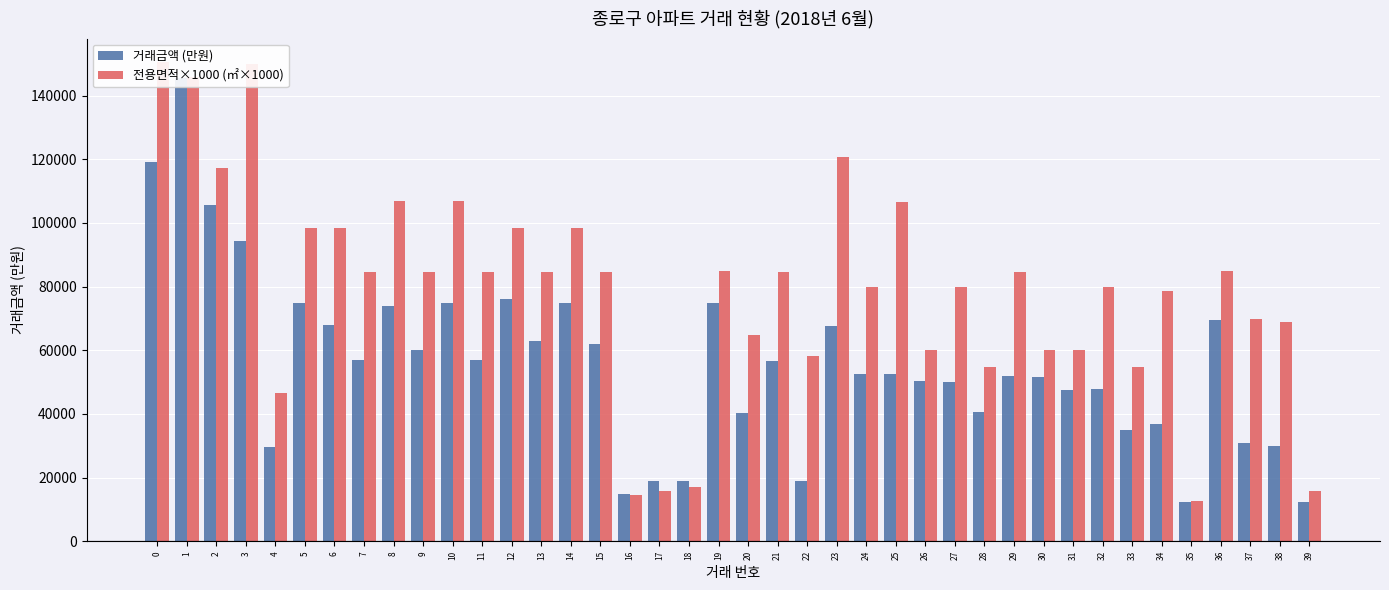

Between 4 and 5, which is larger?

5